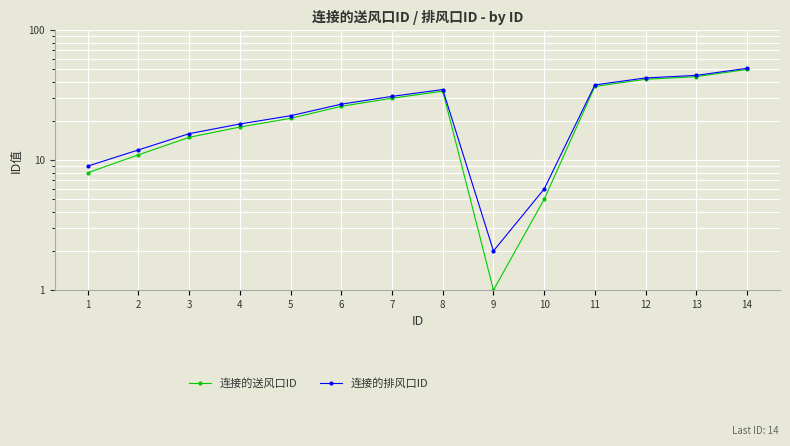

What is the total value across all series at 4?

37